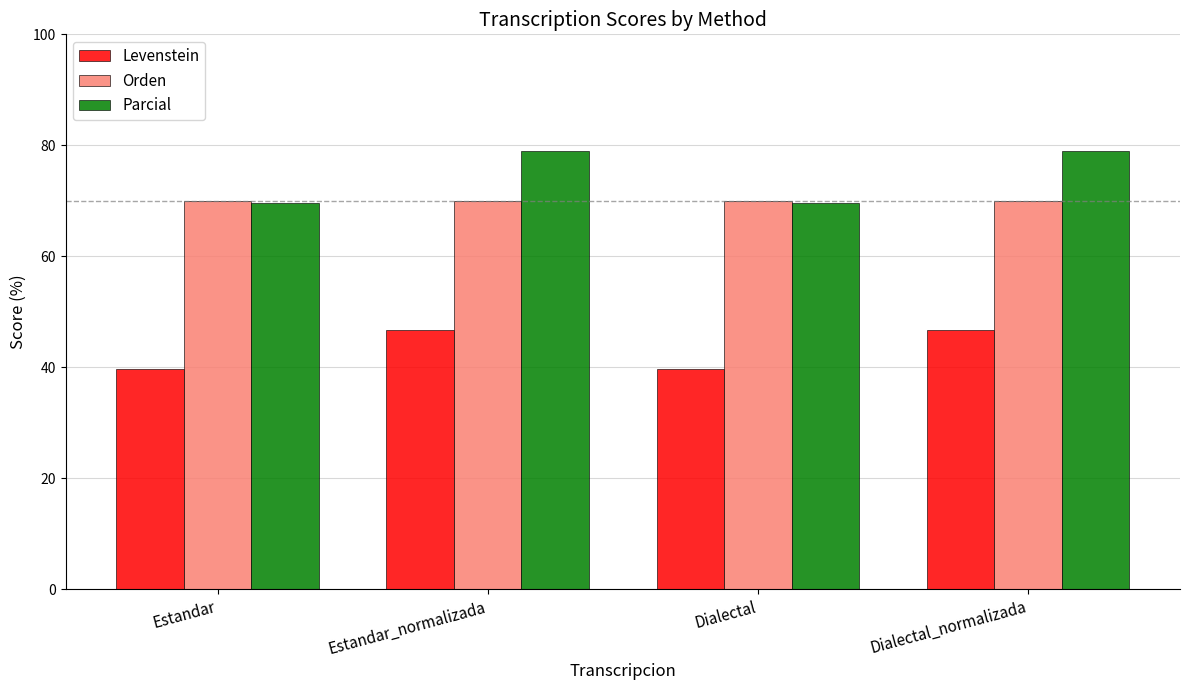

What value does the Parcial series have at Estandar?

69.6